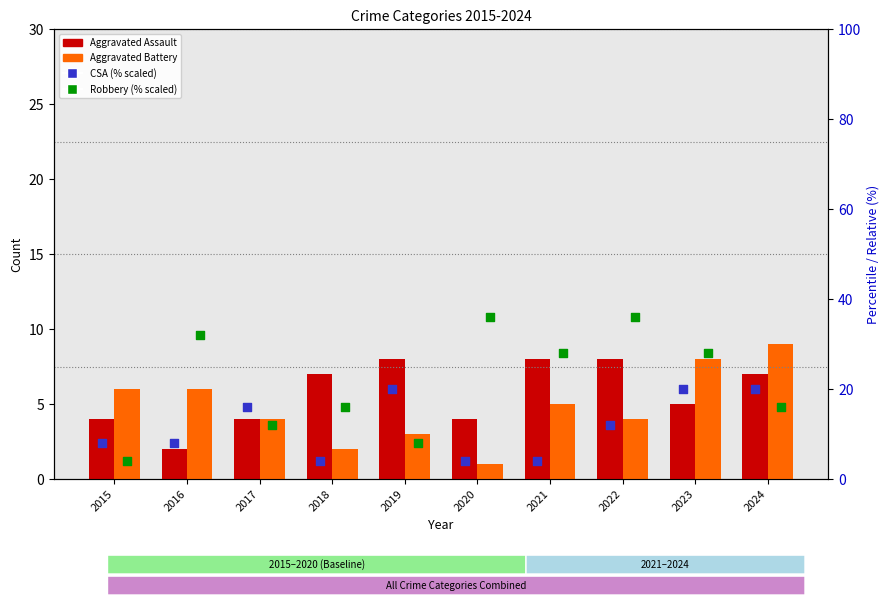

At how many categories does at least one series exceed 7?

10